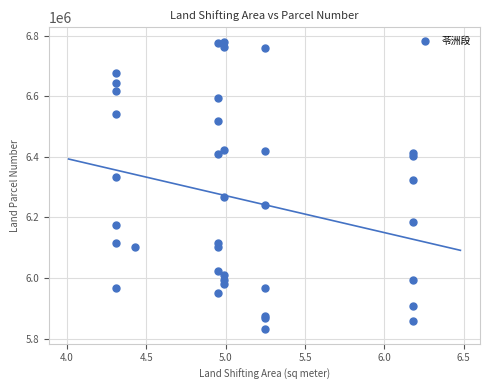

What Y value in the scatter plot is closest to 6305247?

6324234.4